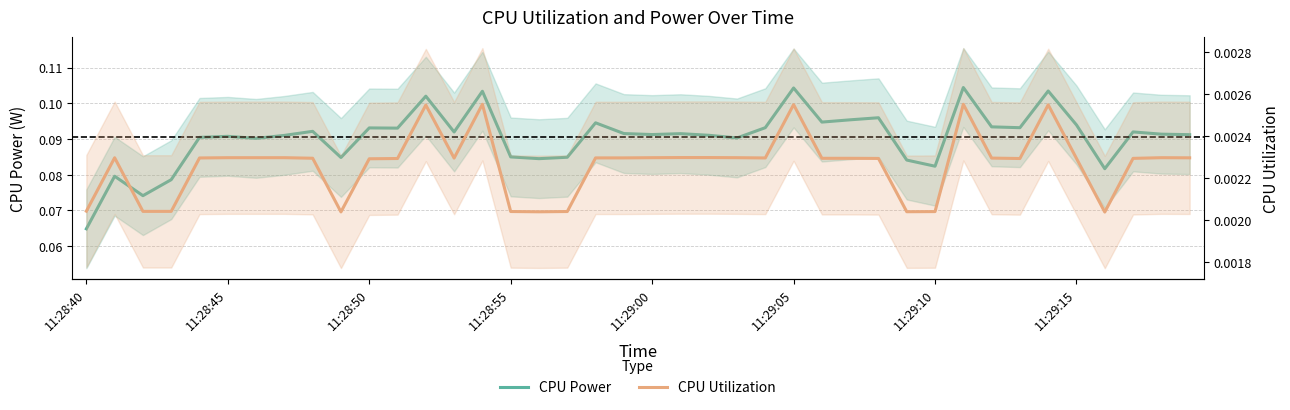

Which series changed the most between 11:28:55 and 27?

CPU Power